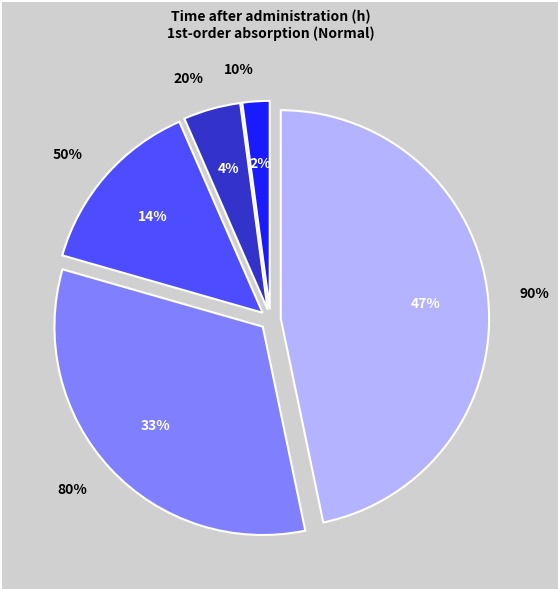

Which category has the smallest portion of the pie?

10%